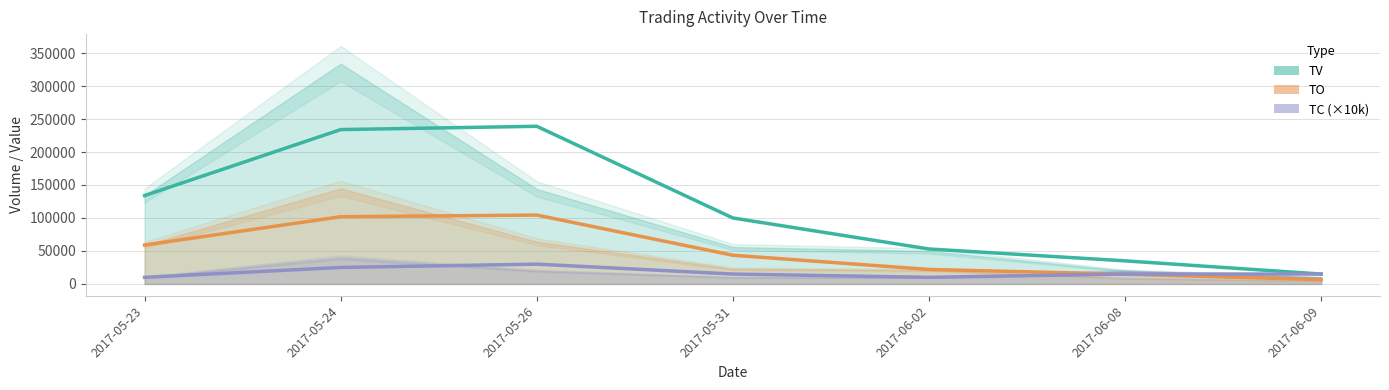

True or false: TV and TC (×10k) cross at least once.

False